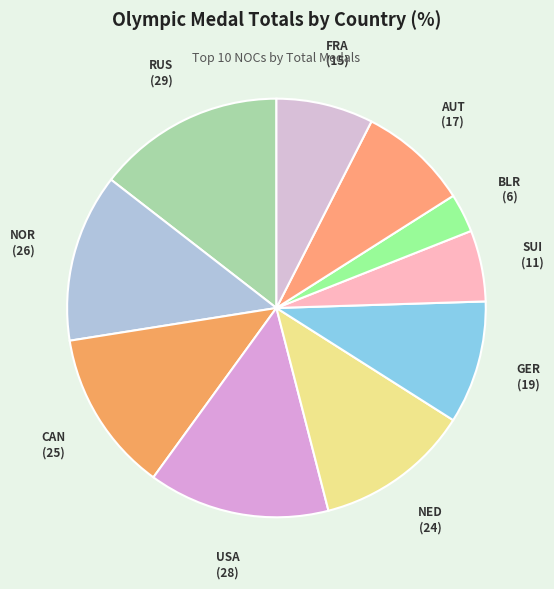

Does RUS account for over 50% of the chart?

No